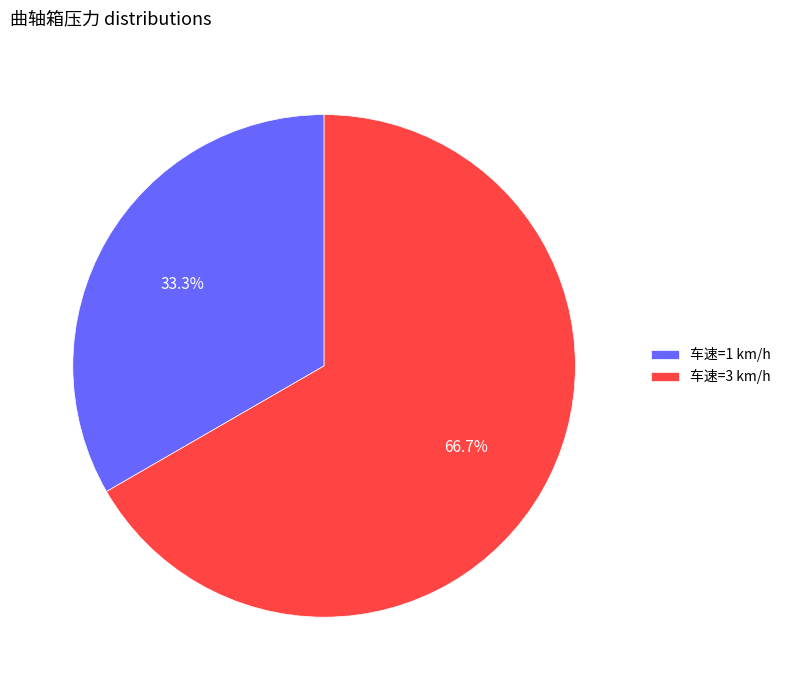

Which slice is the largest?

车速=3 km/h